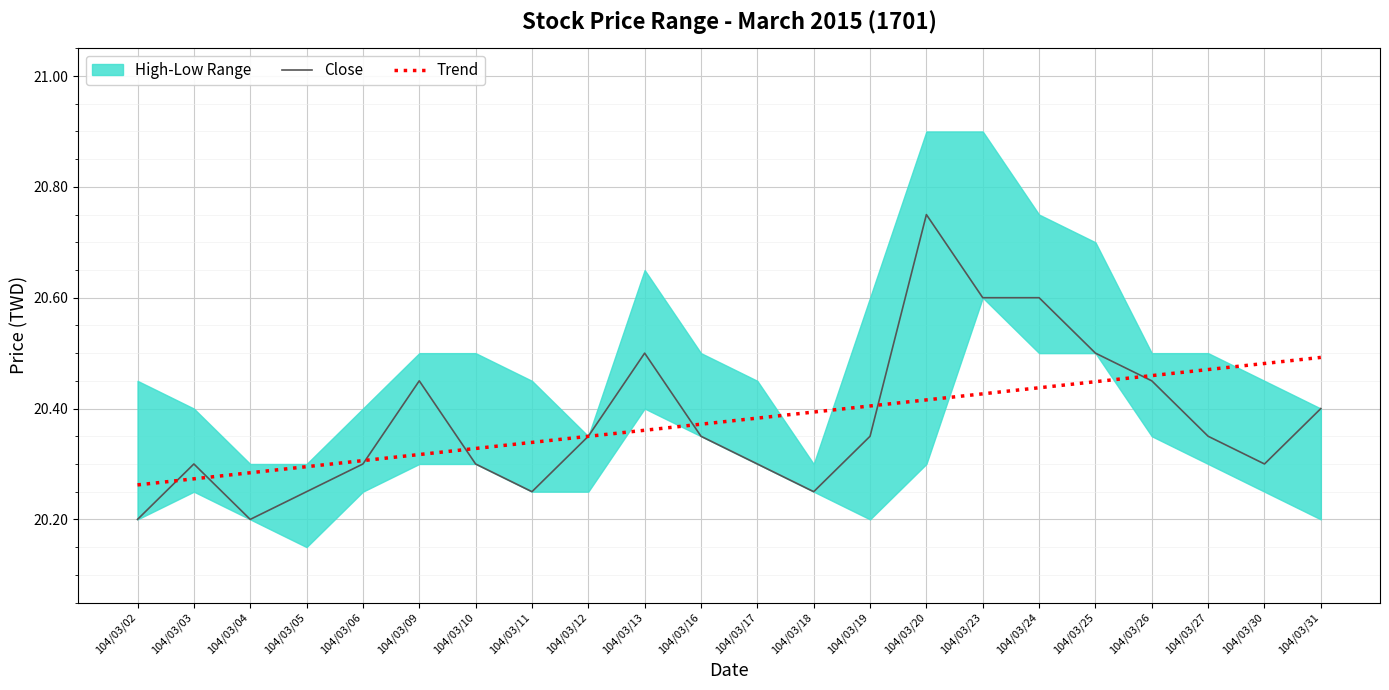

Which series has the widest spread of values?

Close